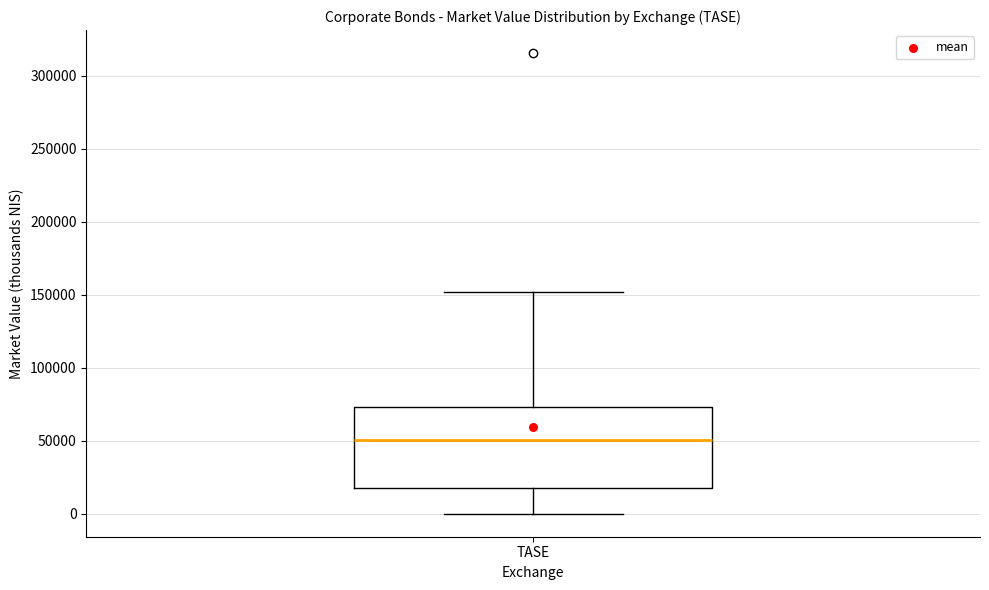

Read this box plot against the y-axis: the position of the median line, the range covered by the box, and the ends of both whiskers. The values are not printed on the chart, so give them approximately, as read against the axis.

median 50000, box 20000 to 75000, whiskers 0 to 150000